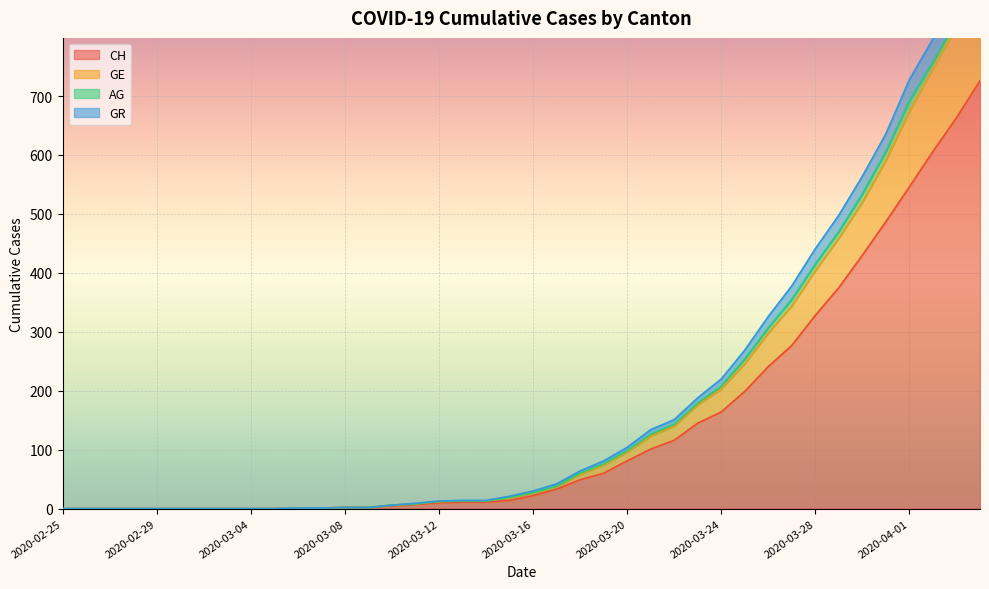

How many data points in CH are above 22?

19